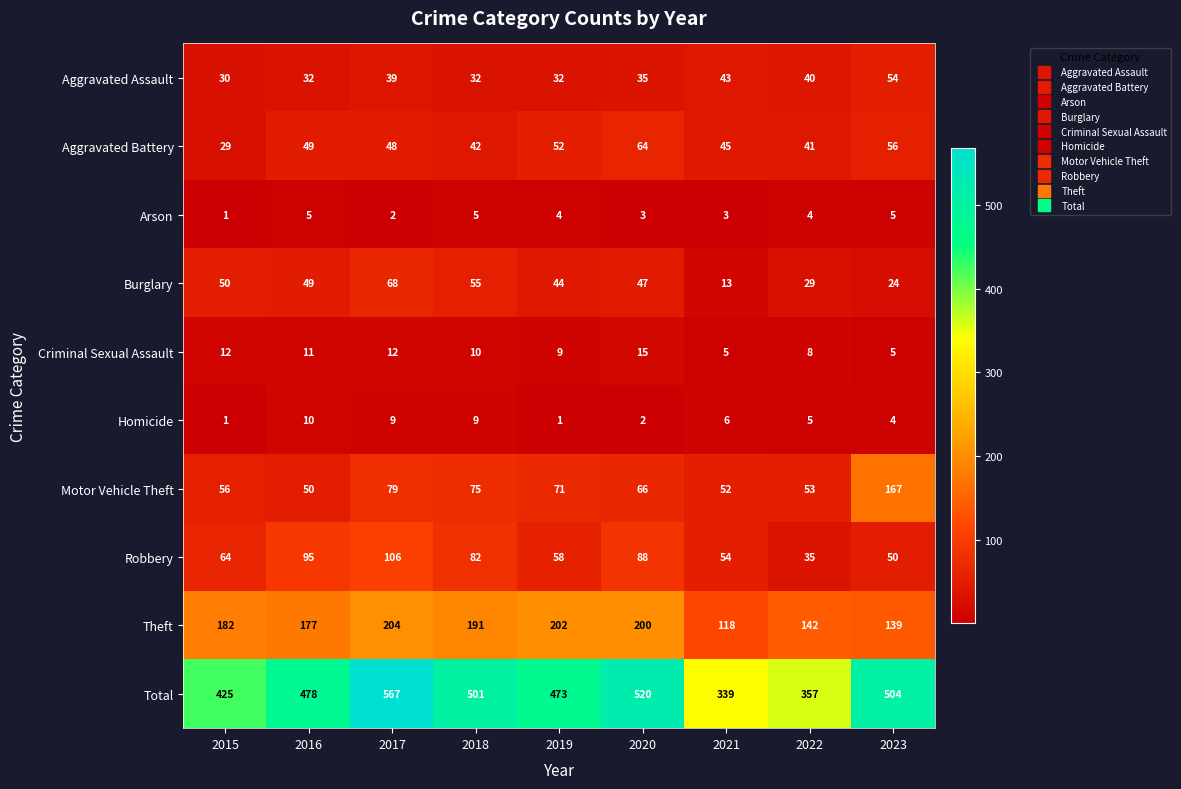

Which series has the largest total across all categories?

Total